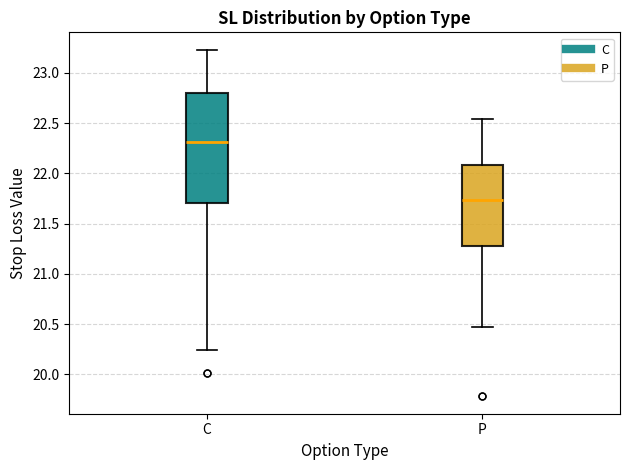

Which box is the tallest, from its lower edge to its upper edge?

C